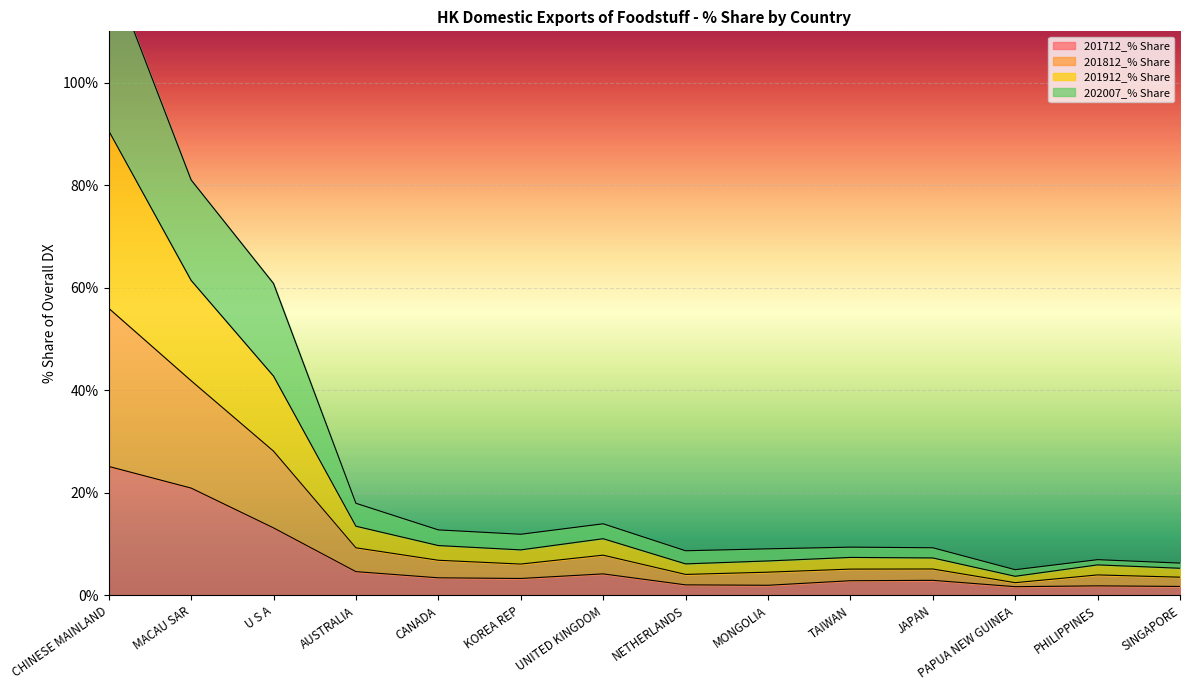

The value of 201712_% Share at AUSTRALIA is 4.6. True or false?

True